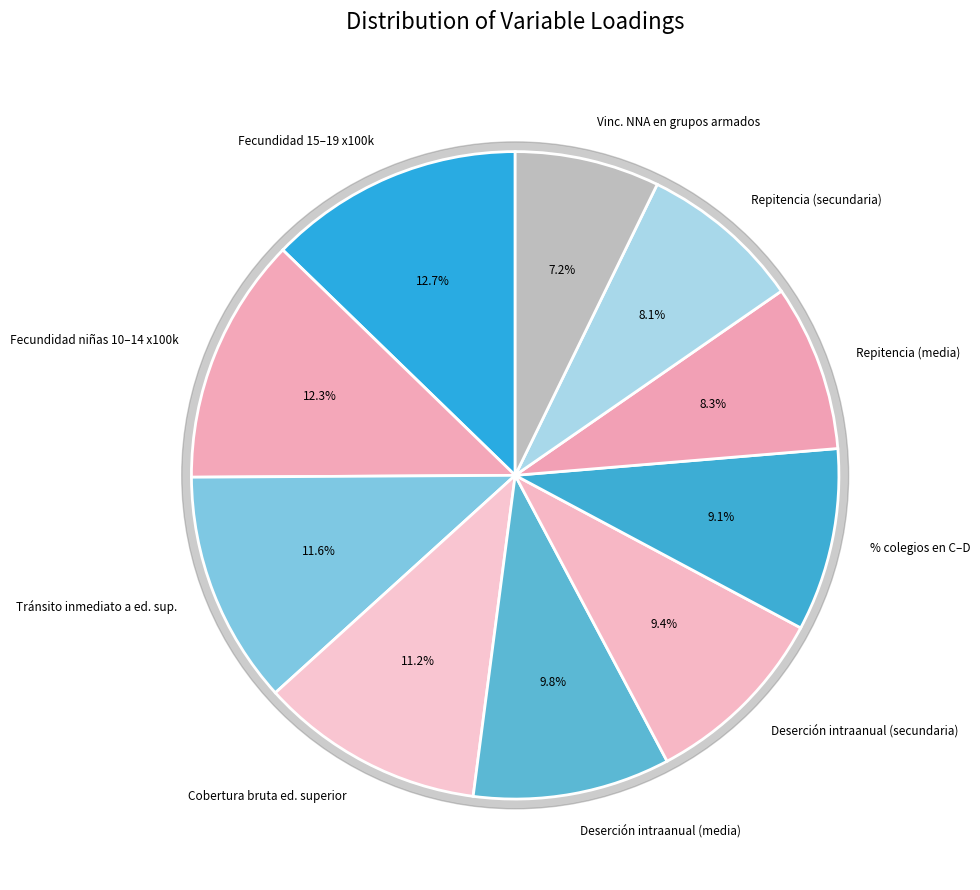

How many slices are in this pie chart?

10